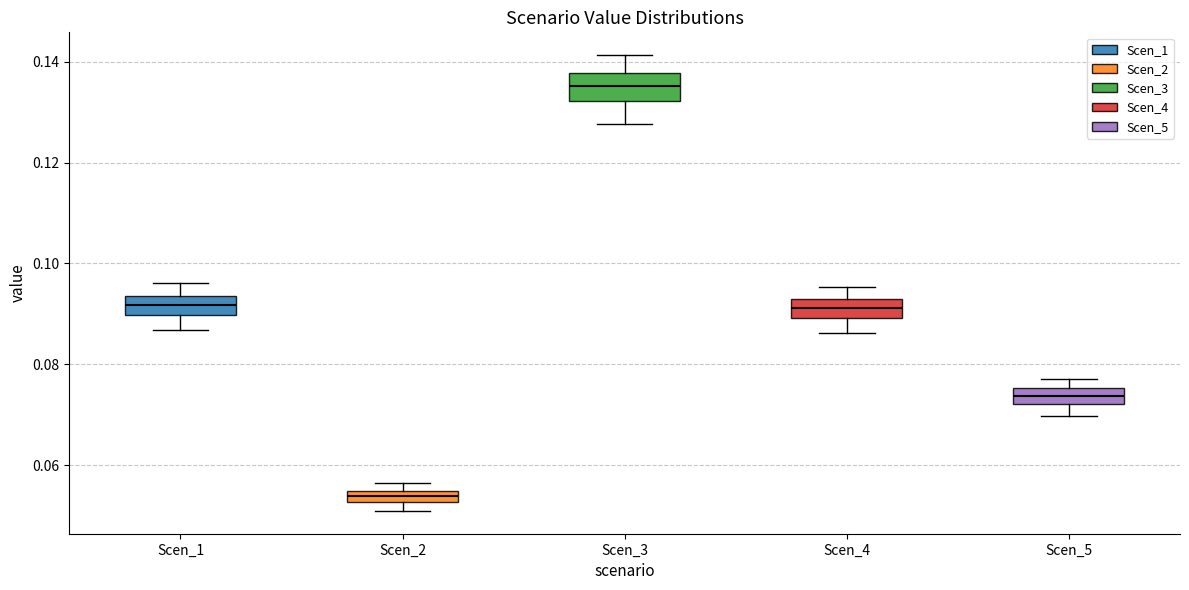

Where does the upper whisker of the box for Scen_4 end on the y-axis? The values are not printed on the chart, so give them approximately, as read against the axis.

0.096